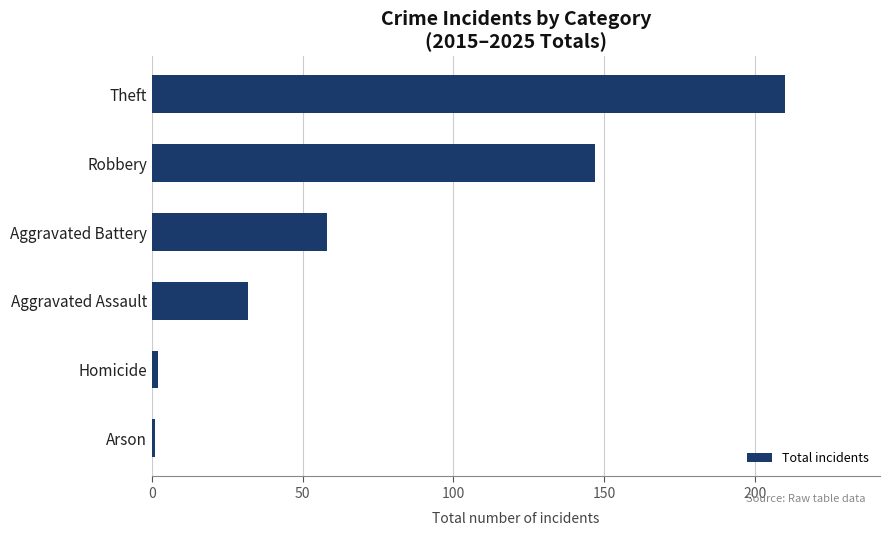

The chart shows a value of 147 at Robbery. True or false?

True